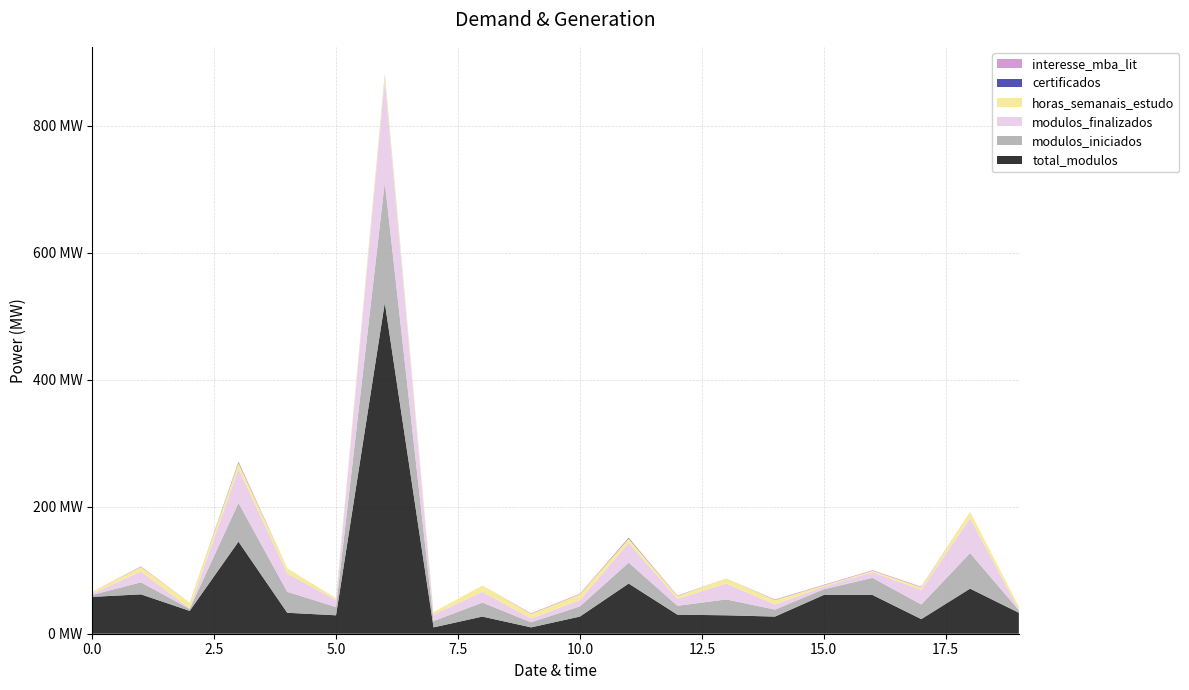

Reading right to left, what are all the values shown in this chart?

total_modulos: 19=33	18=71	17=23	16=61	15=61	14=27	13=29	12=30	11=79	10=27	9=10	8=27	7=10	6=521	5=29	4=33	3=145	2=36	1=62	0=58
modulos_iniciados: 19=4	18=56	17=23	16=27	15=9	14=11	13=25	12=14	11=33	10=16	9=8	8=22	7=10	6=190	5=13	4=33	3=61	2=3	1=19	0=3
modulos_finalizados: 19=1	18=55	17=23	16=9	15=4	14=8	13=25	12=11	11=31	10=10	9=6	8=17	7=10	6=160	5=11	4=29	3=54	2=1	1=17	0=2
horas_semanais_estudo: 19=5	18=10	17=4	16=2	15=2	14=7	13=8	12=4	11=7	10=9	9=7	8=10	7=4	6=8	5=3	4=8	3=9	2=9	1=7	0=3
certificados: 19=0	18=0	17=0	16=0	15=0	14=0	13=0	12=0	11=1	10=0	9=0	8=0	7=0	6=1	5=0	4=0	3=1	2=0	1=0	0=0
interesse_mba_lit: 19=0	18=0	17=1	16=1	15=1	14=1	13=0	12=1	11=0	10=1	9=1	8=0	7=0	6=0	5=0	4=0	3=1	2=0	1=1	0=0